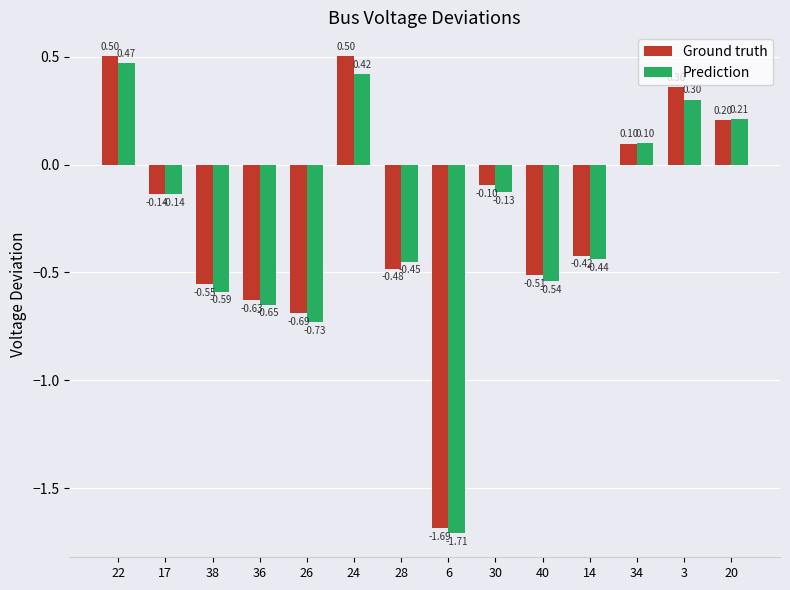

How many bars are there in each group?

2